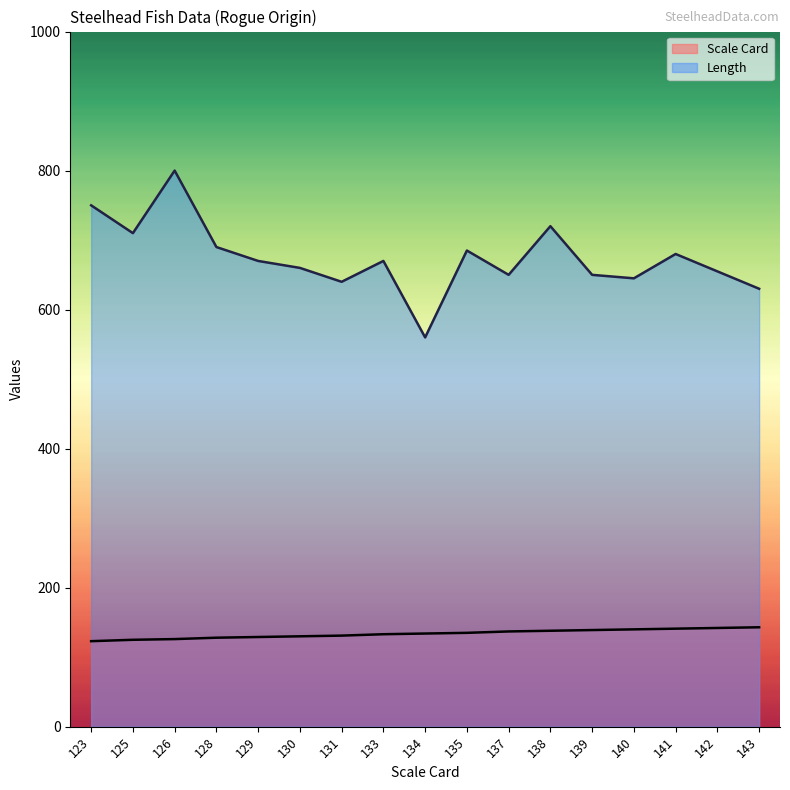

Which label corresponds to the smallest value in the chart?

123